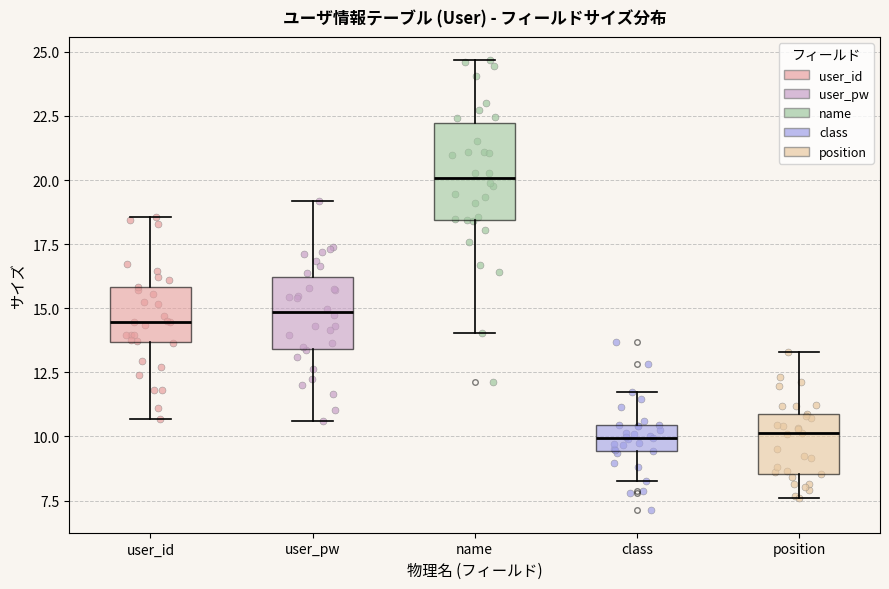

Which box is the tallest, from its lower edge to its upper edge?

name